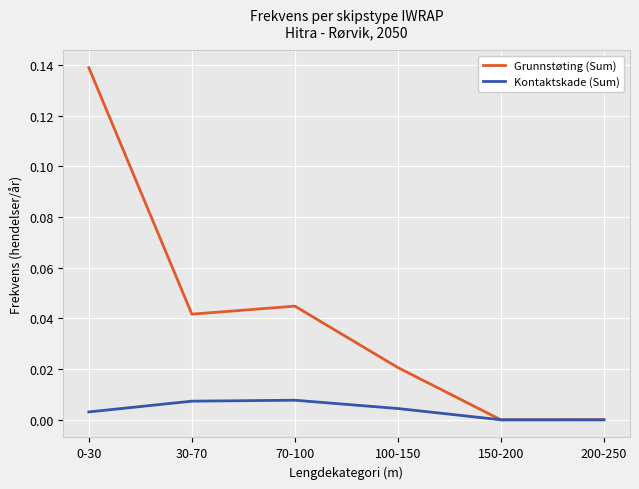

Rank the series by their maximum value, from highest to lowest.

Grunnstøting (Sum), Kontaktskade (Sum)